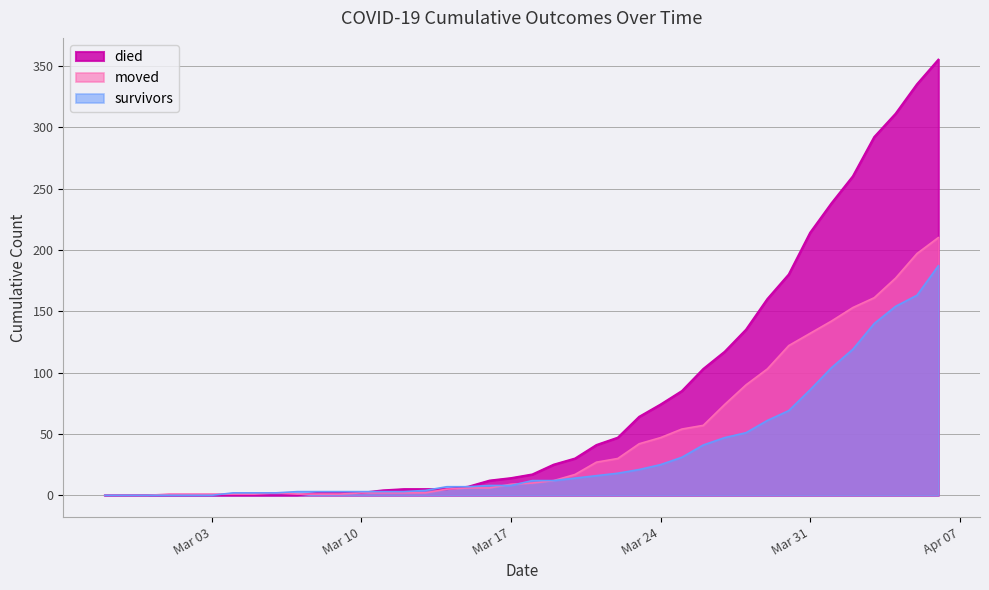

What is the maximum value shown in the chart?

355